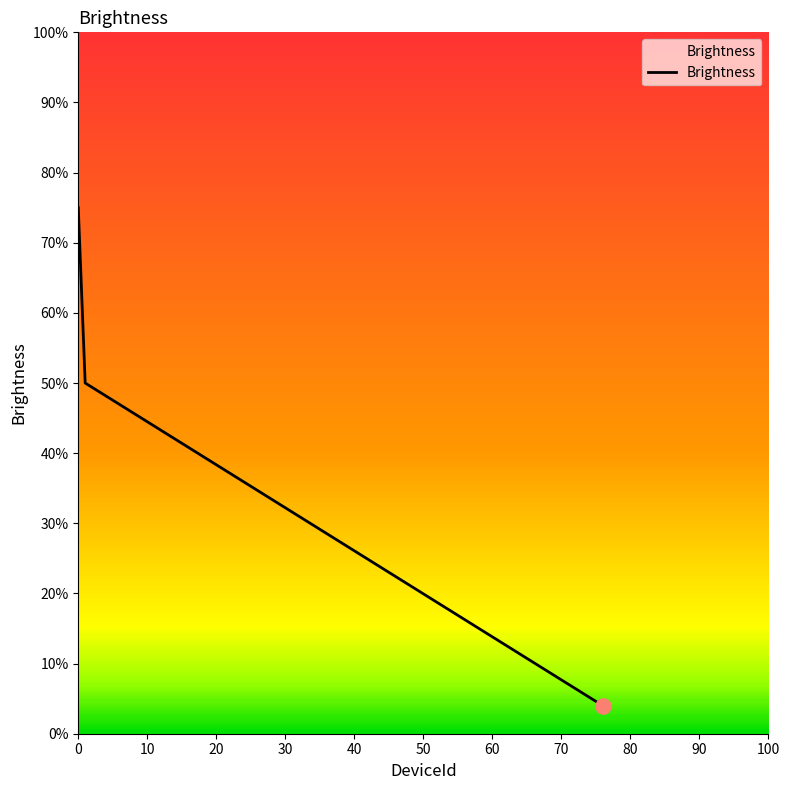

What is the average value?

43